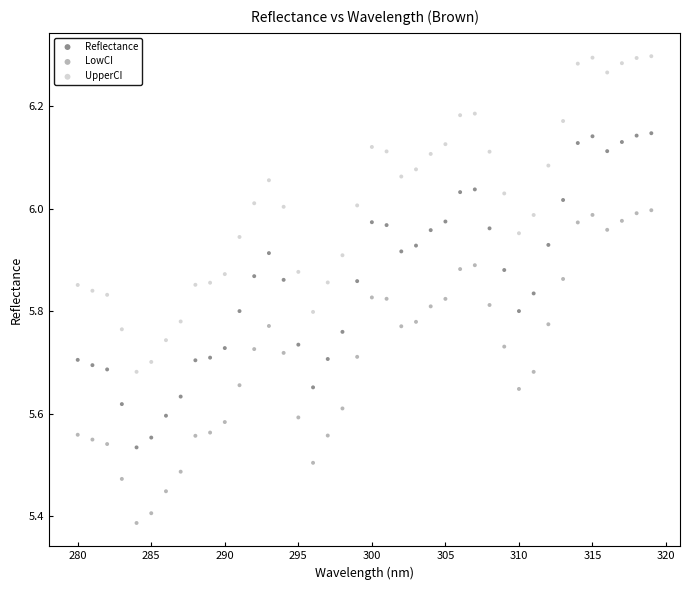

Across all data points, what is the range of Y values (max minus min)?

0.9